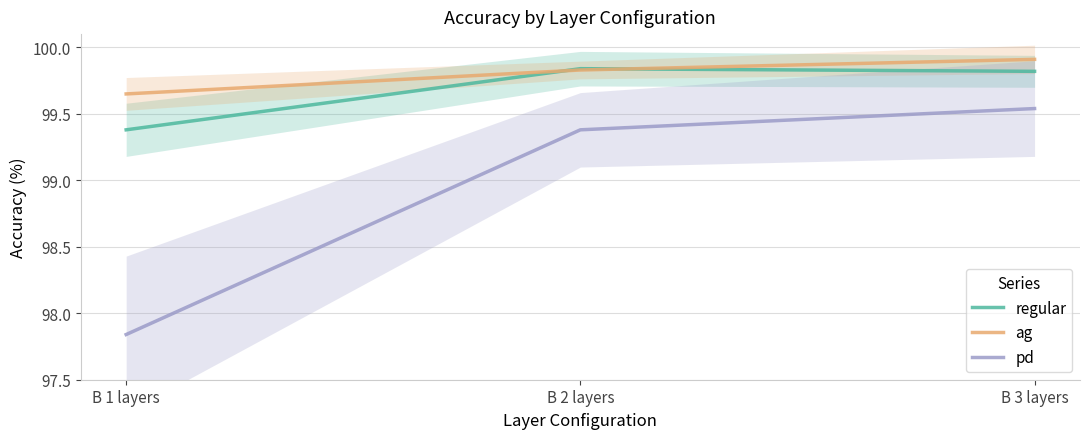

What is the difference between the maximum and minimum values in the pd series?

1.7